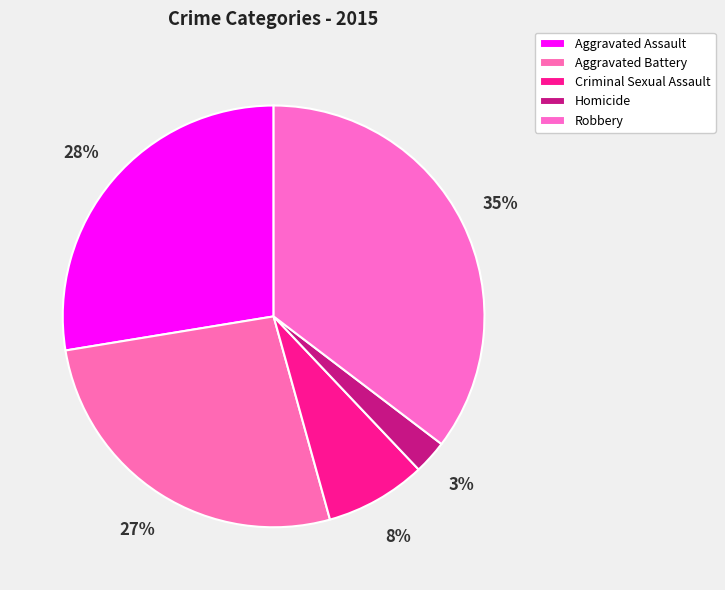

Between Aggravated Battery and Homicide, which is larger?

Aggravated Battery